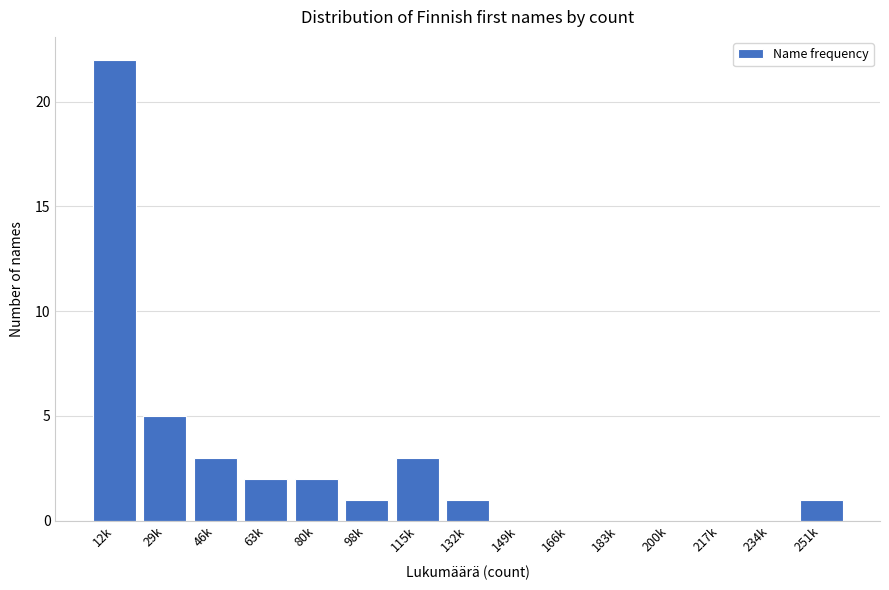

Reading left to right, list all the values displayed in this chart.

12k=22	29k=5	46k=3	63k=2	80k=2	98k=1	115k=3	132k=1	149k=0	166k=0	183k=0	200k=0	217k=0	234k=0	251k=1